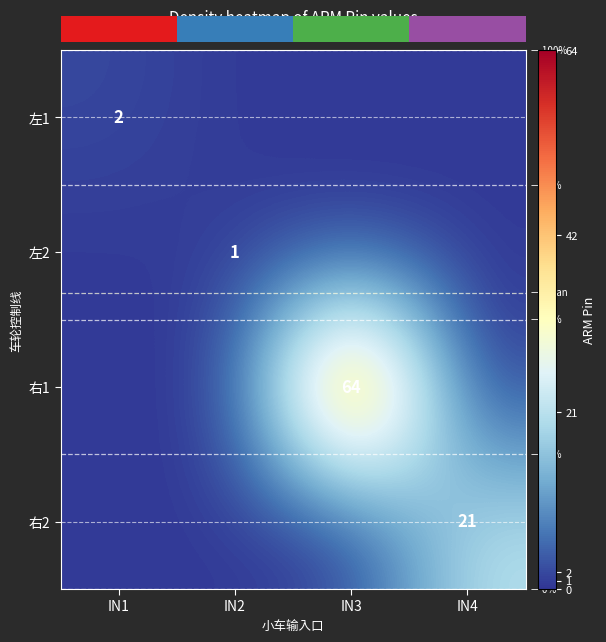

The value of 左1 at IN1 is 2.0. True or false?

True